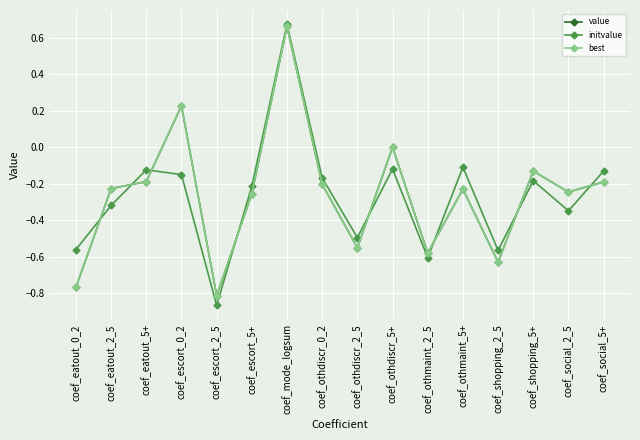

What is the label of the 15th point from the right?

coef_eatout_2_5